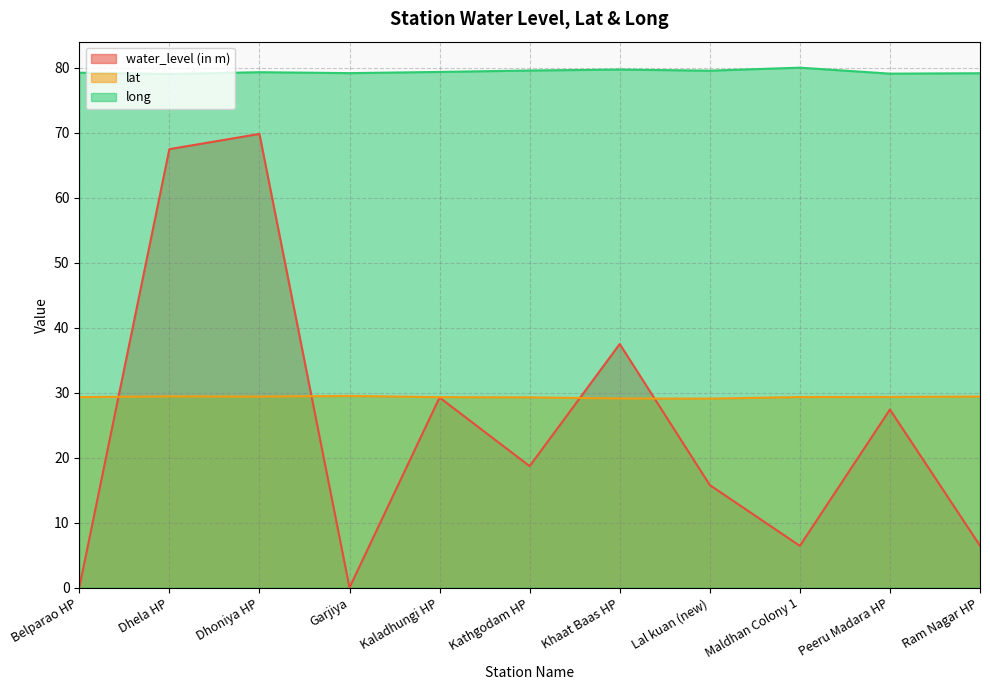

What are all the series names shown in the legend?

water_level (in m), lat, long